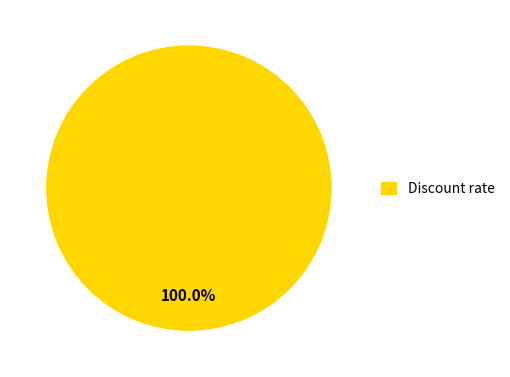

Is there any slice that represents more than half of the pie?

Yes